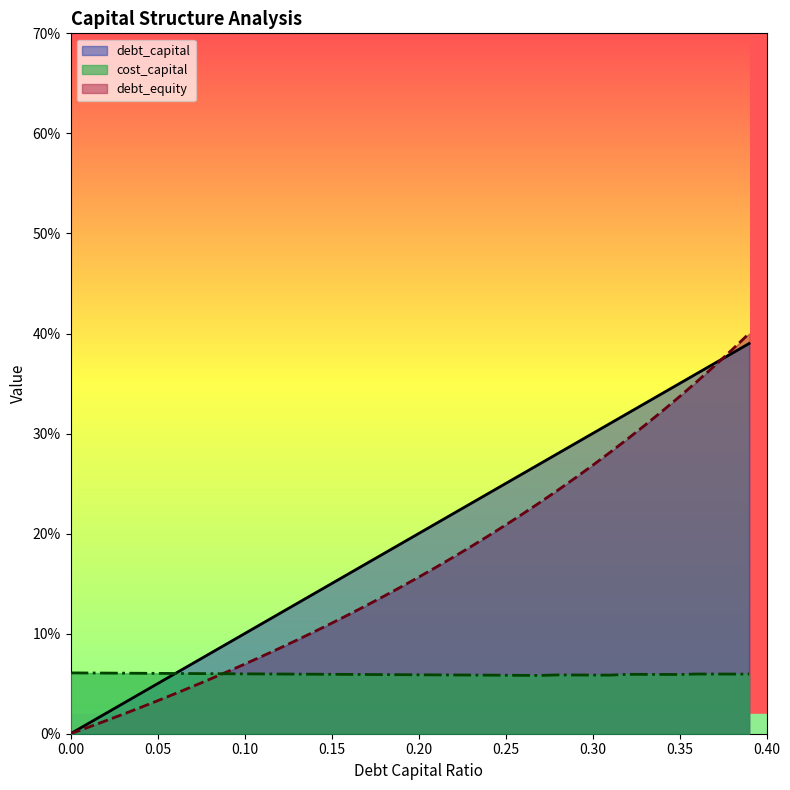

How many lines are shown in the chart?

3